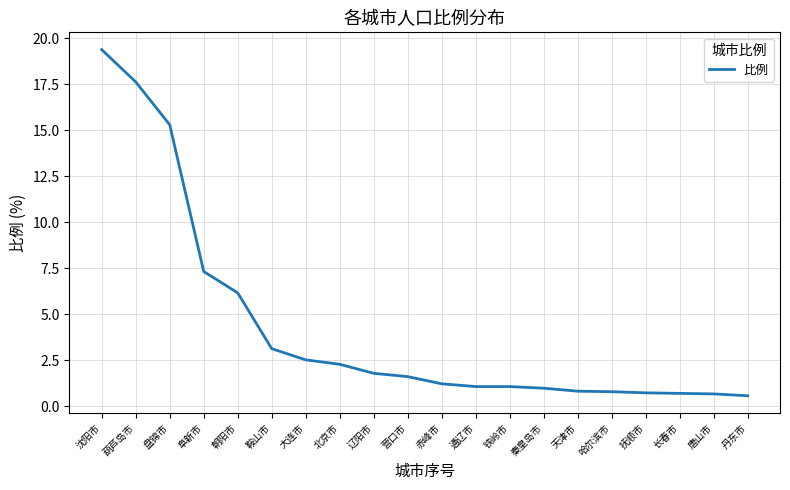

Does the chart display data point markers on the line(s)?

No